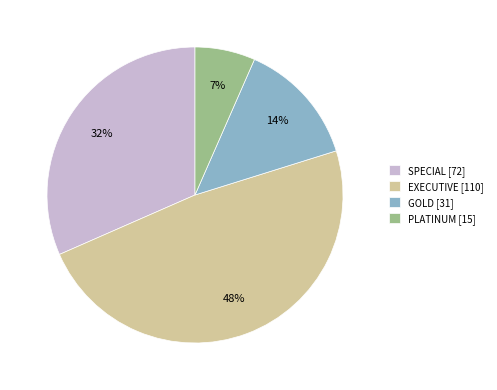

Combined, do GOLD and EXECUTIVE account for over 50%?

Yes